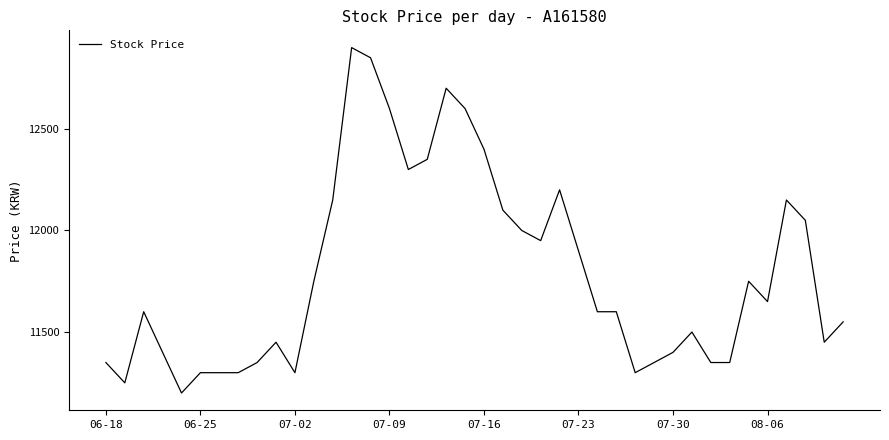

What is the maximum value shown in the chart?

12900